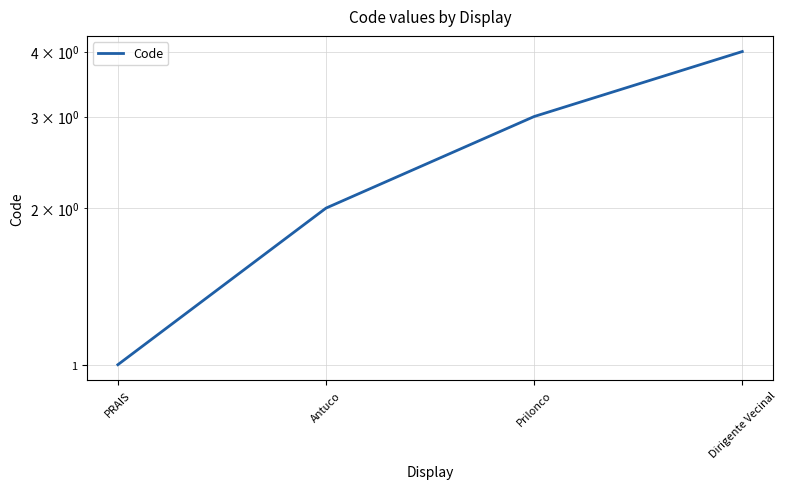

What is the approximate value at Antuco?

2